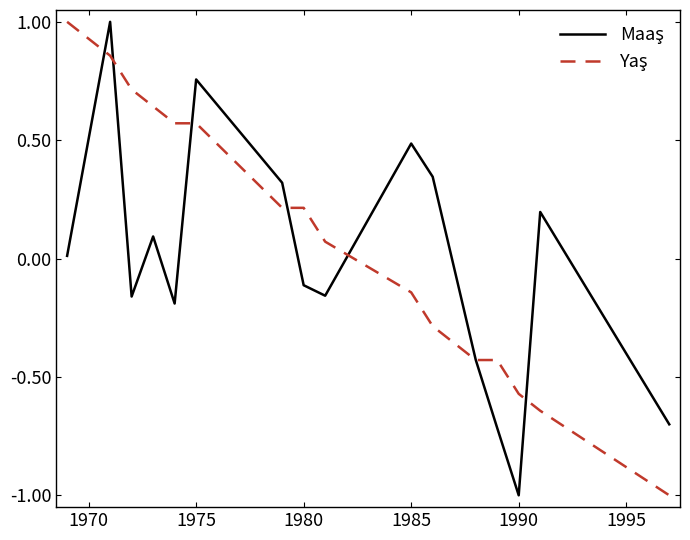

What is the maximum value shown in the chart?

1.0